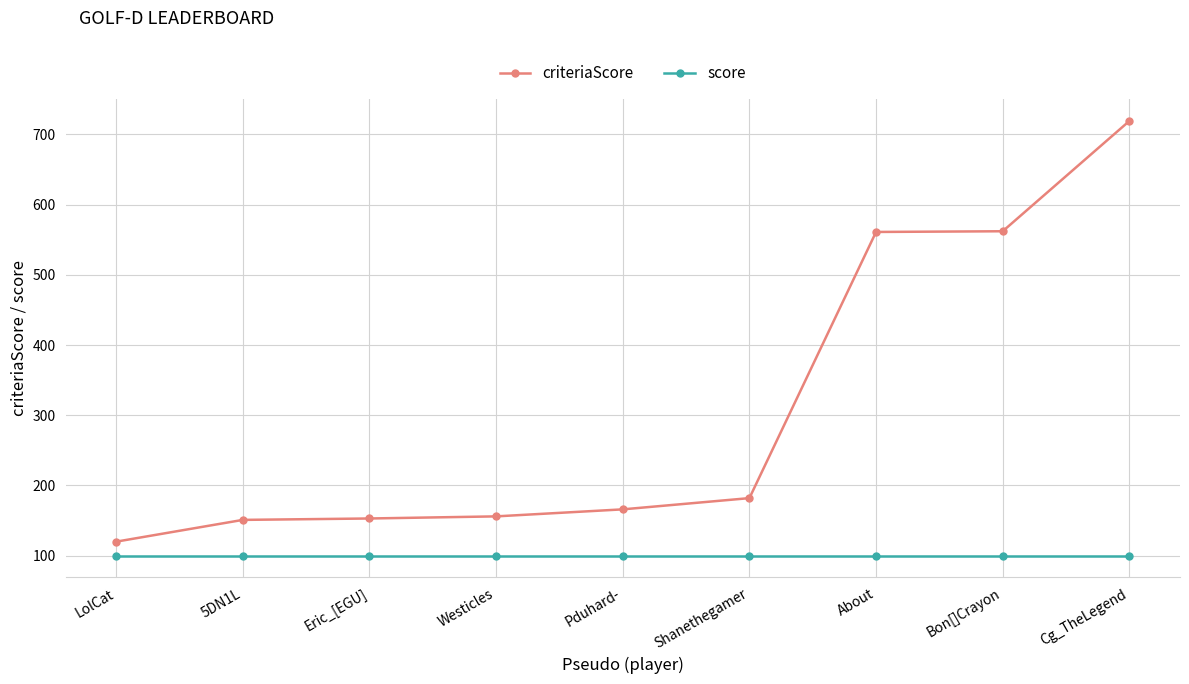

Rank the series at Pduhard- from lowest to highest value.

score, criteriaScore